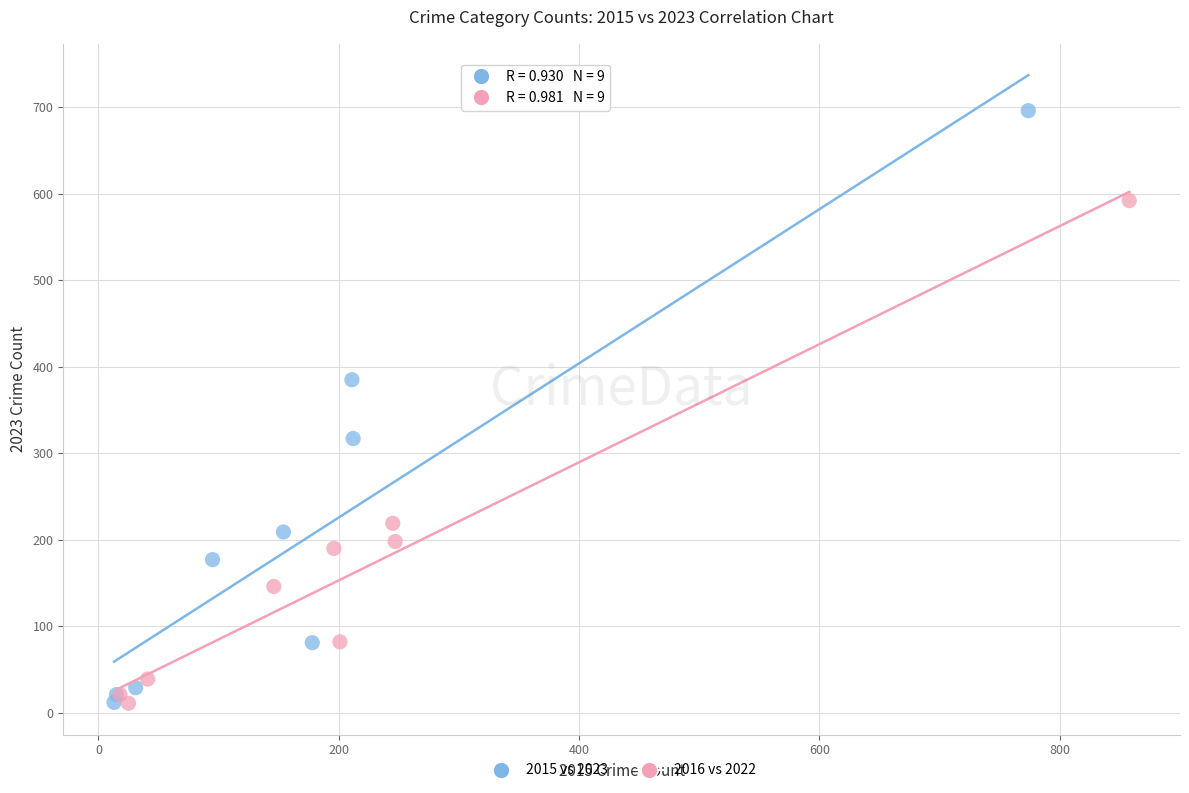

Which series reaches the maximum Y coordinate?

2015 vs 2023